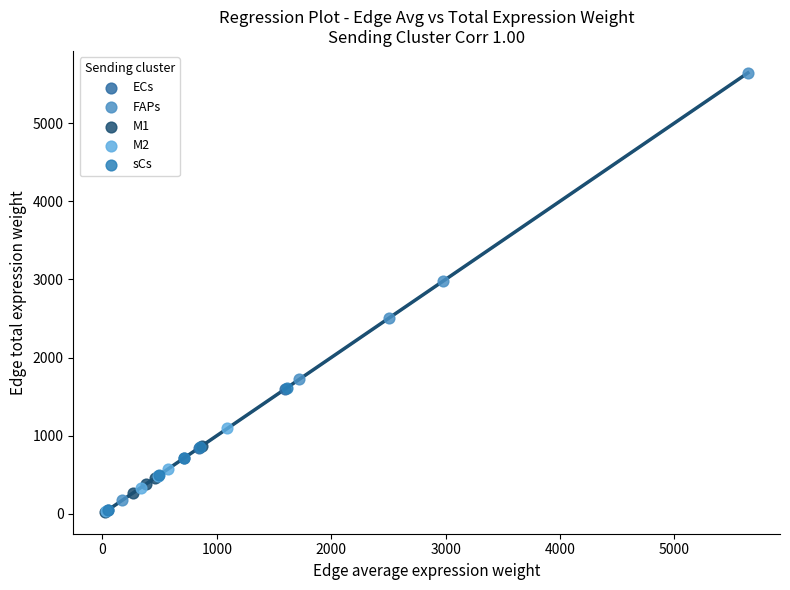

Which series reaches the maximum Y coordinate?

FAPs